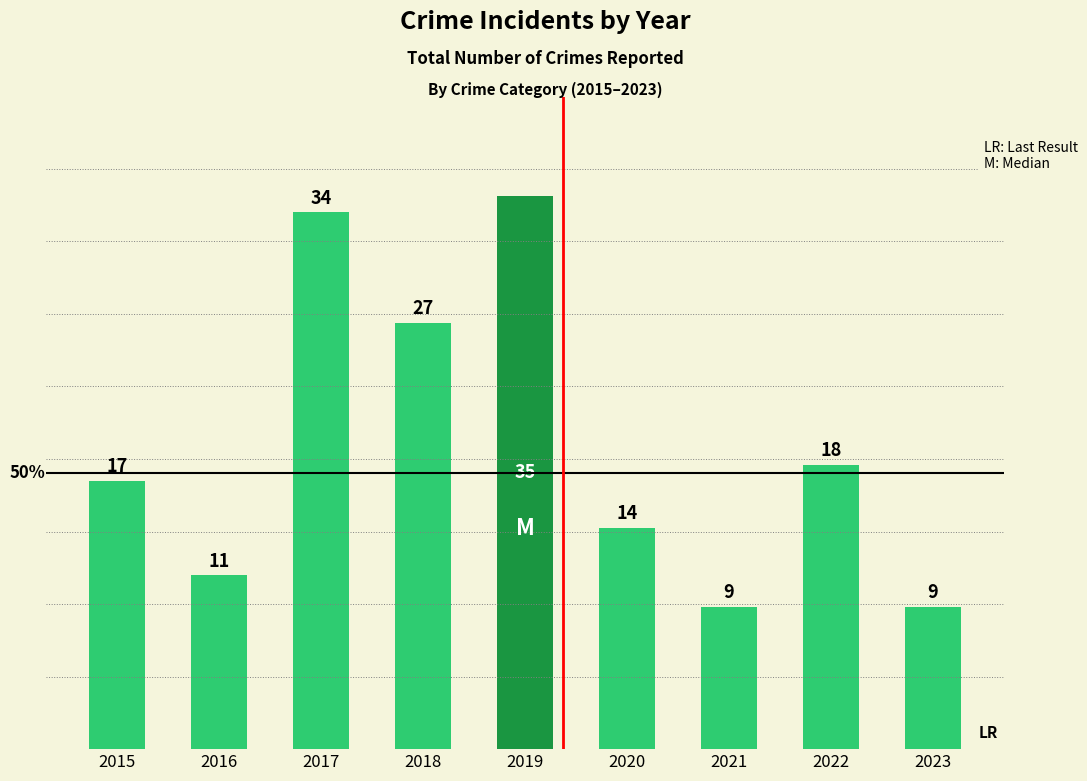

What is the difference between the values at 2015 and 2017?

17